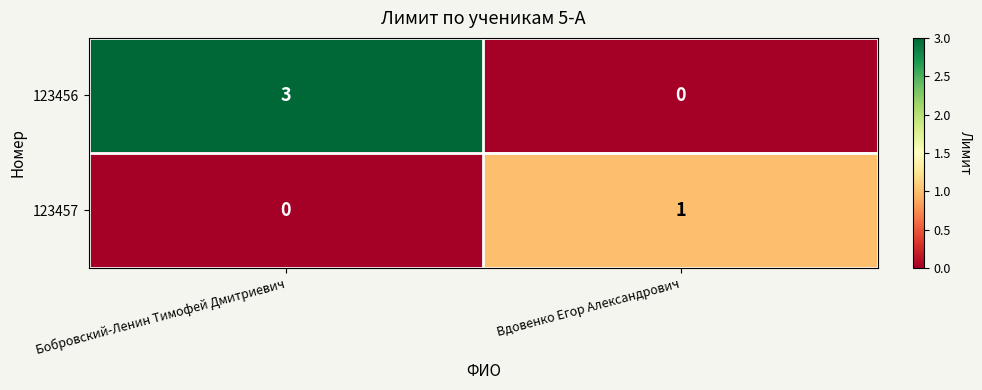

The 123456 series shows 2 at Вдовенко Егор Александрович. True or false?

False